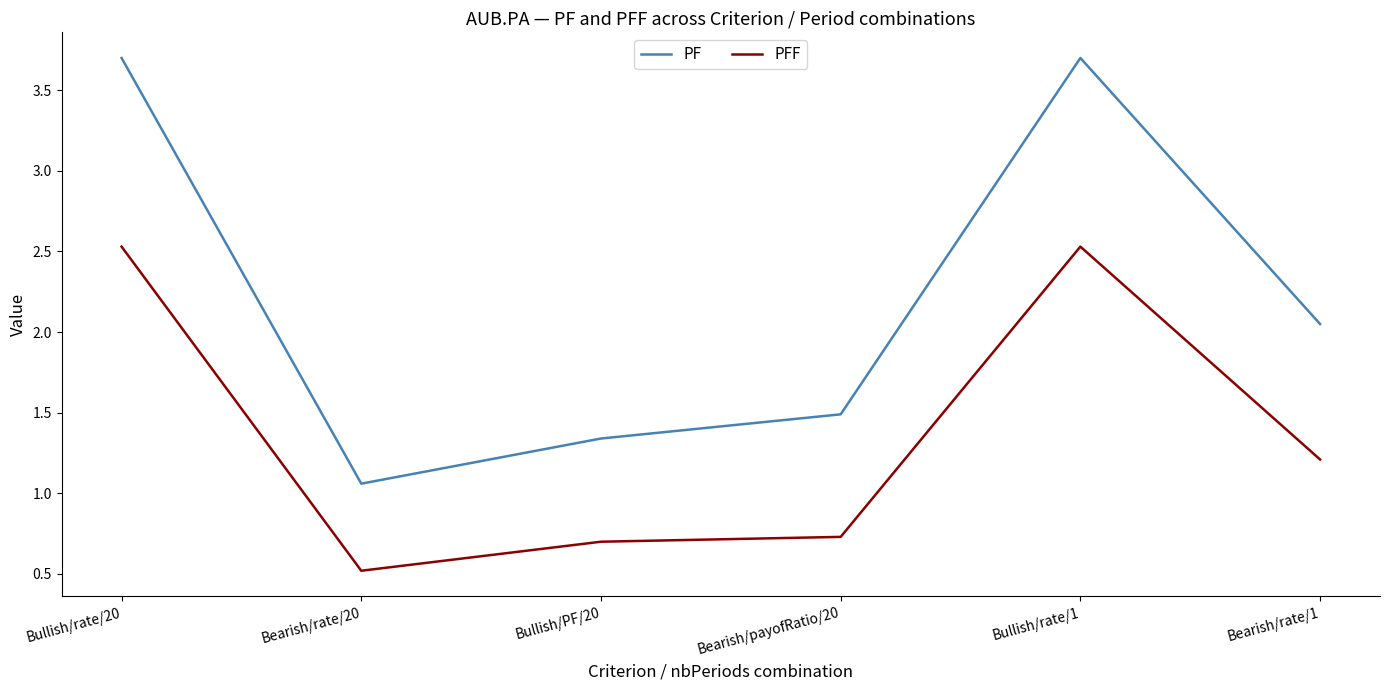

True or false: PFF and PF cross at least once.

False